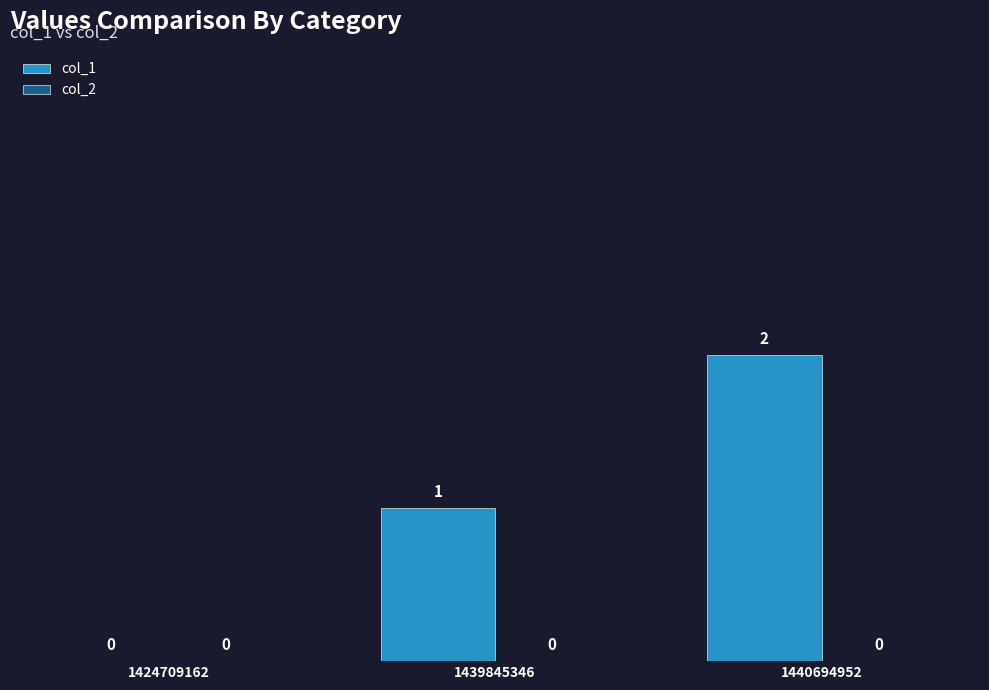

How many values are between 0 and 2?

3